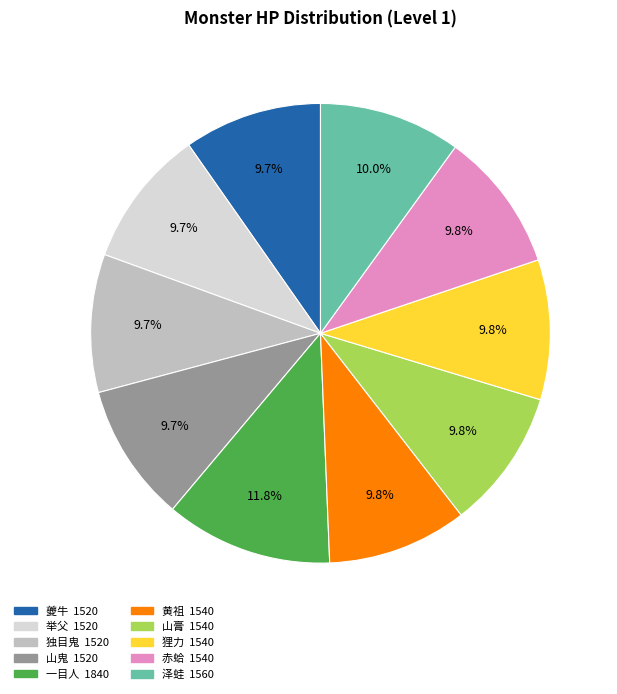

Count the number of slices in the pie.

10